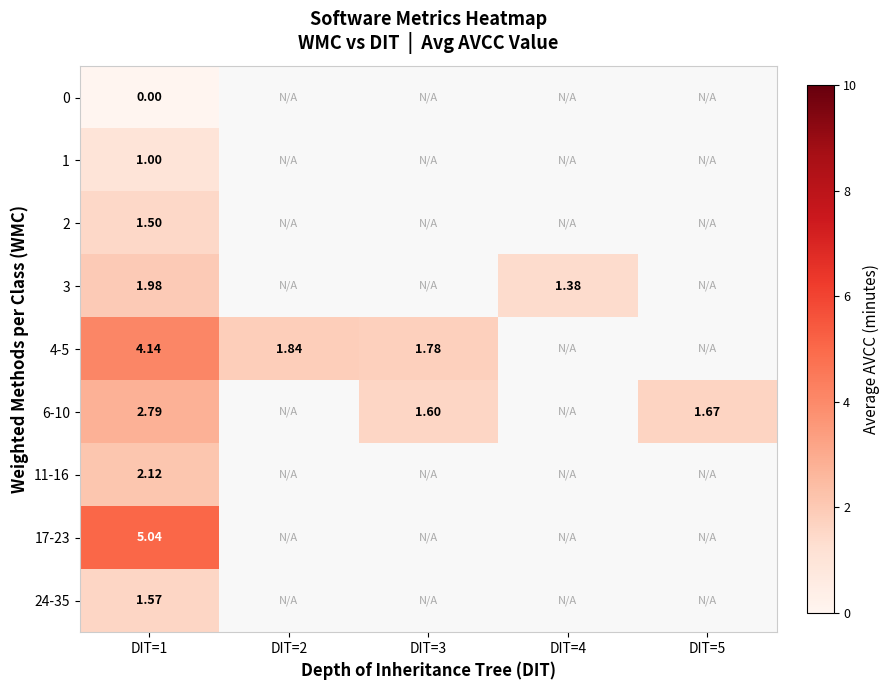

At which category is the sum across all series the highest?

DIT=1